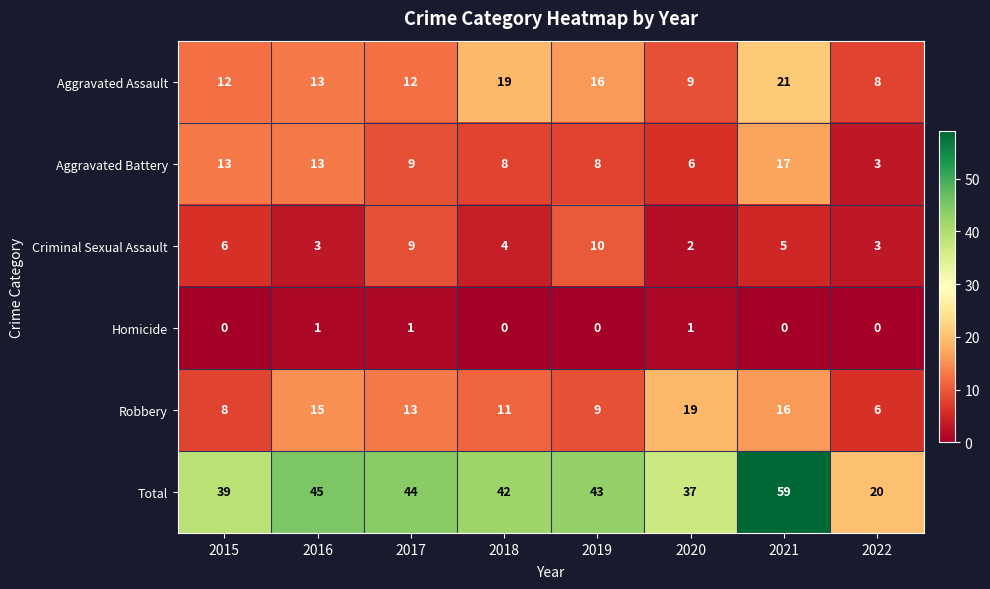

What is the average value of the Total series?

41